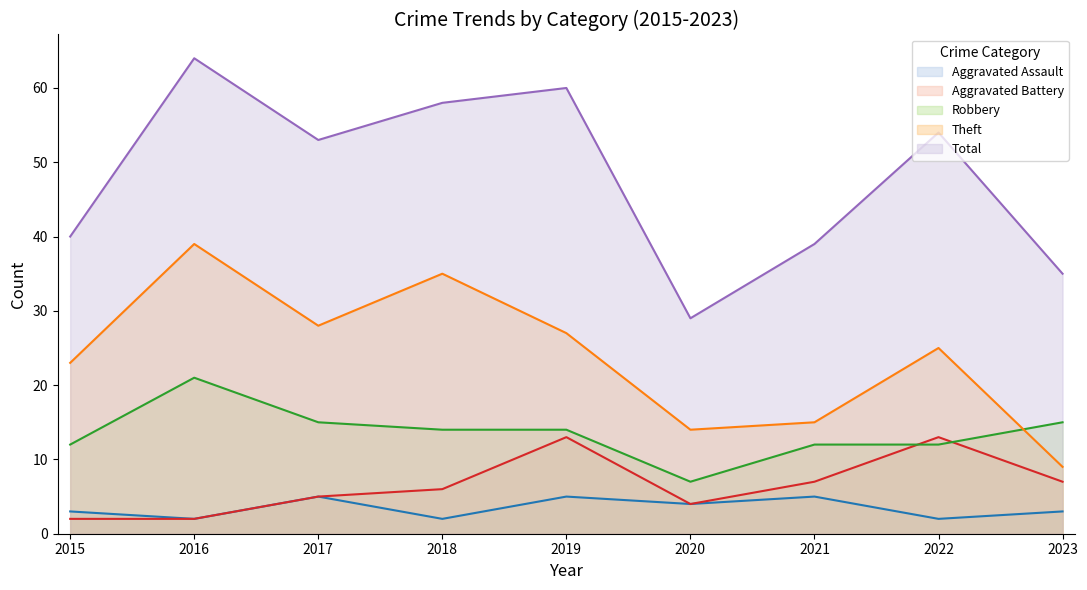

Reading left to right, list all the values displayed in this chart.

Aggravated Assault: 3	2	5	2	5	4	5	2	3
Aggravated Battery: 2	2	5	6	13	4	7	13	7
Robbery: 12	21	15	14	14	7	12	12	15
Theft: 23	39	28	35	27	14	15	25	9
Total: 40	64	53	58	60	29	39	54	35